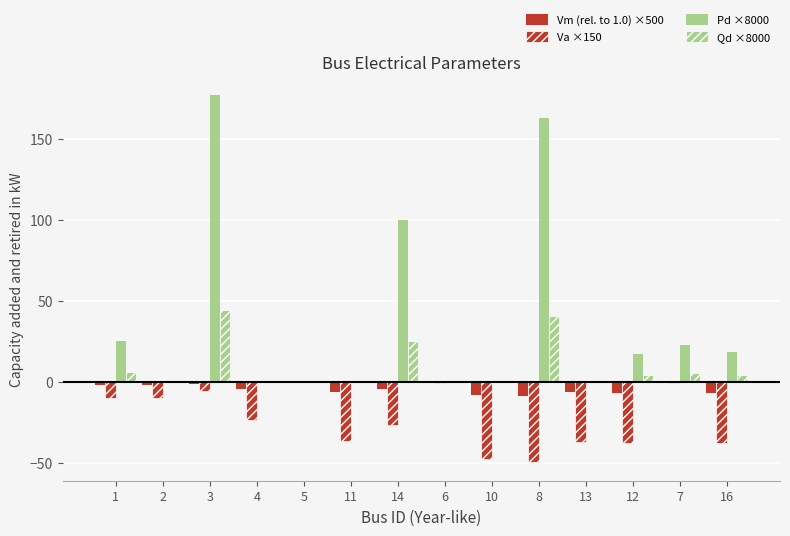

Are the bars horizontal?

No